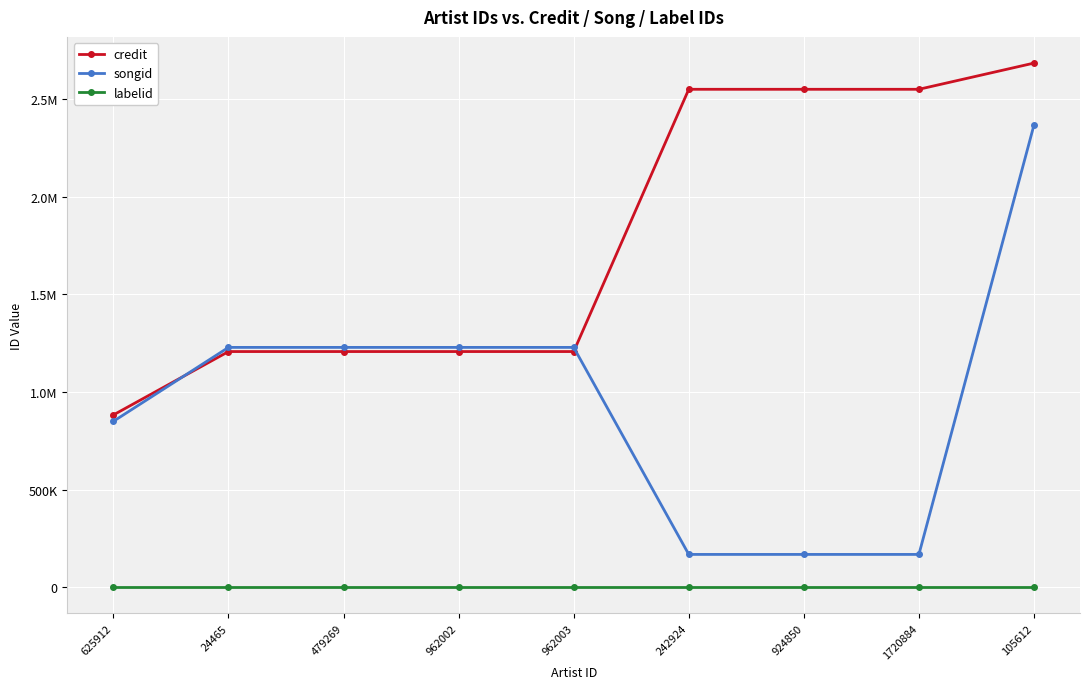

Rank the series at 962002 from highest to lowest value.

songid, credit, labelid